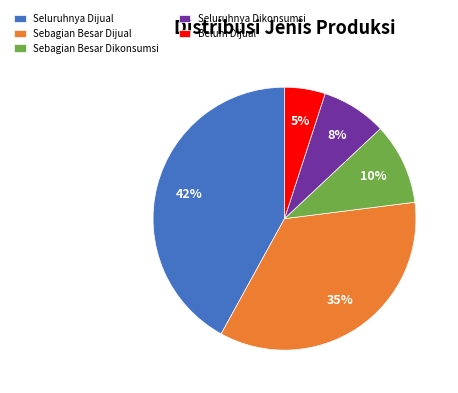

Which has a higher value, Belum Dijual or Seluruhnya Dikonsumsi?

Seluruhnya Dikonsumsi